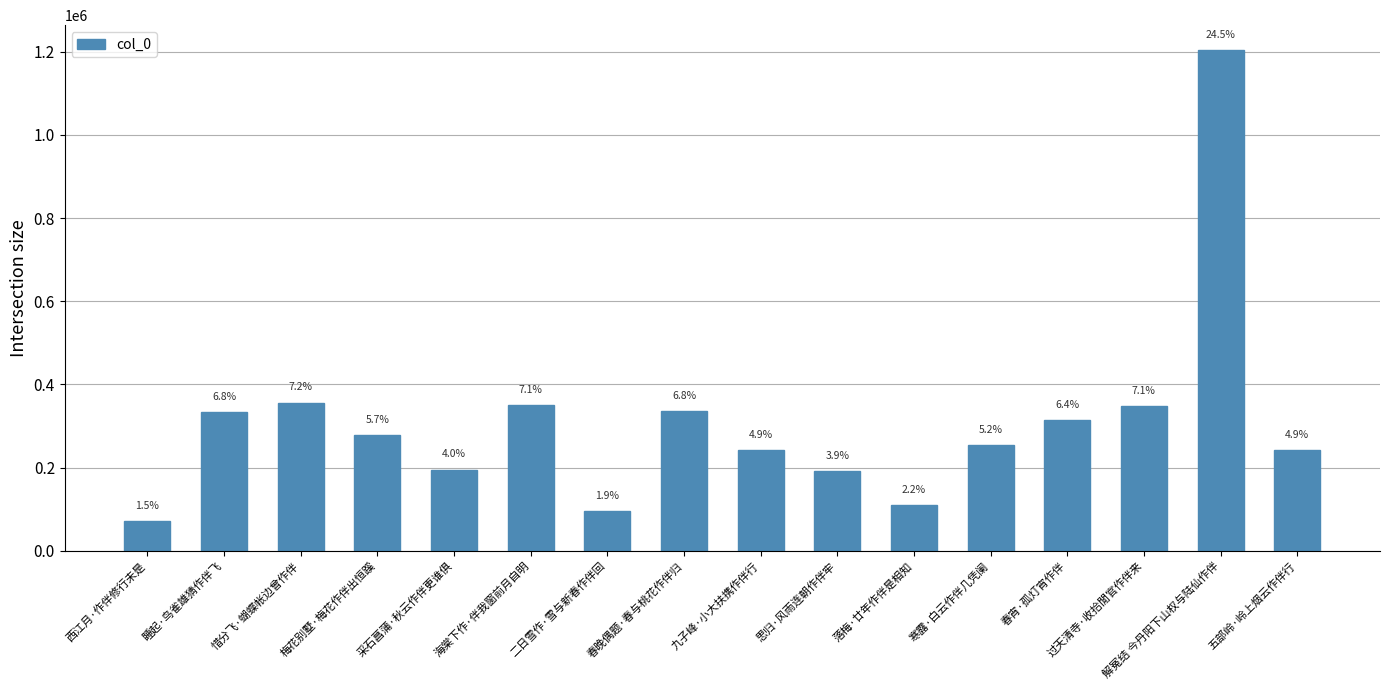

Does the chart contain any negative values?

No